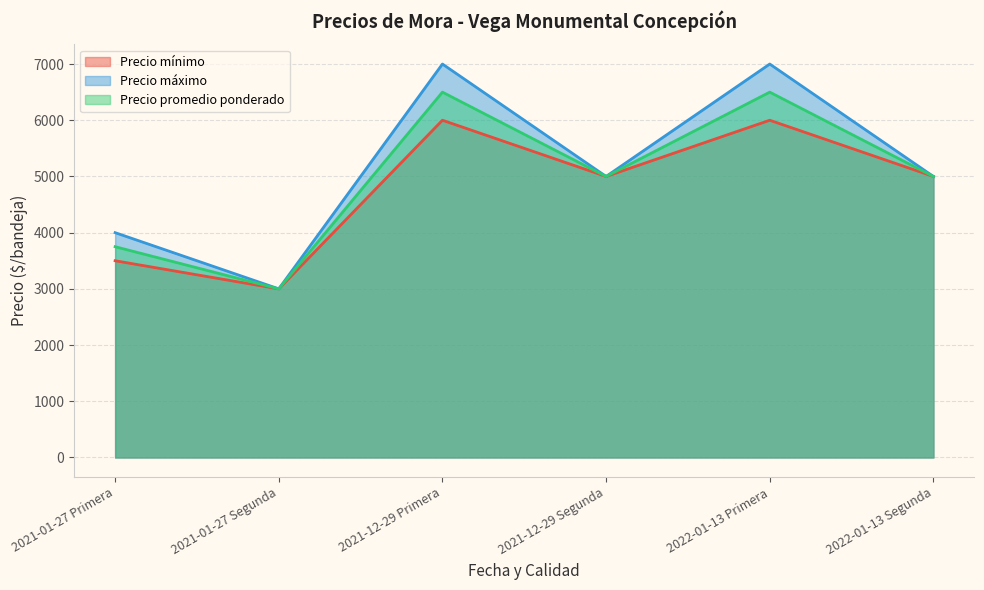

What is the difference between the maximum and minimum values in the Precio mínimo series?

3000